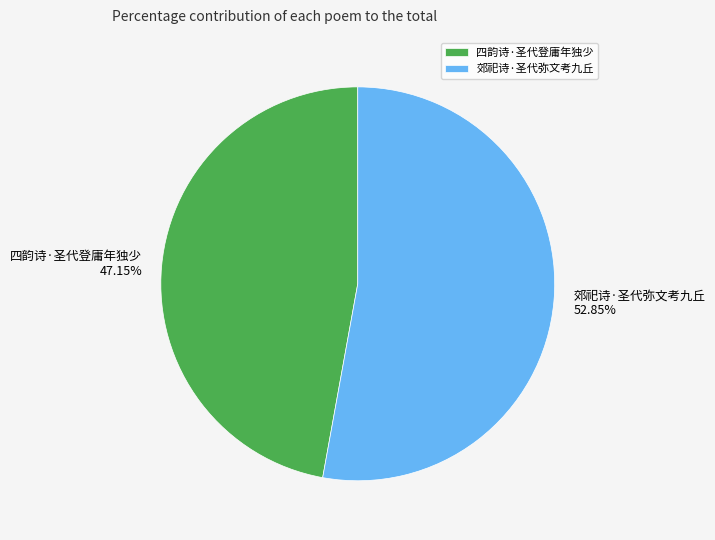

True or false: 四韵诗·圣代登庸年独少 accounts for 59% of the total.

False